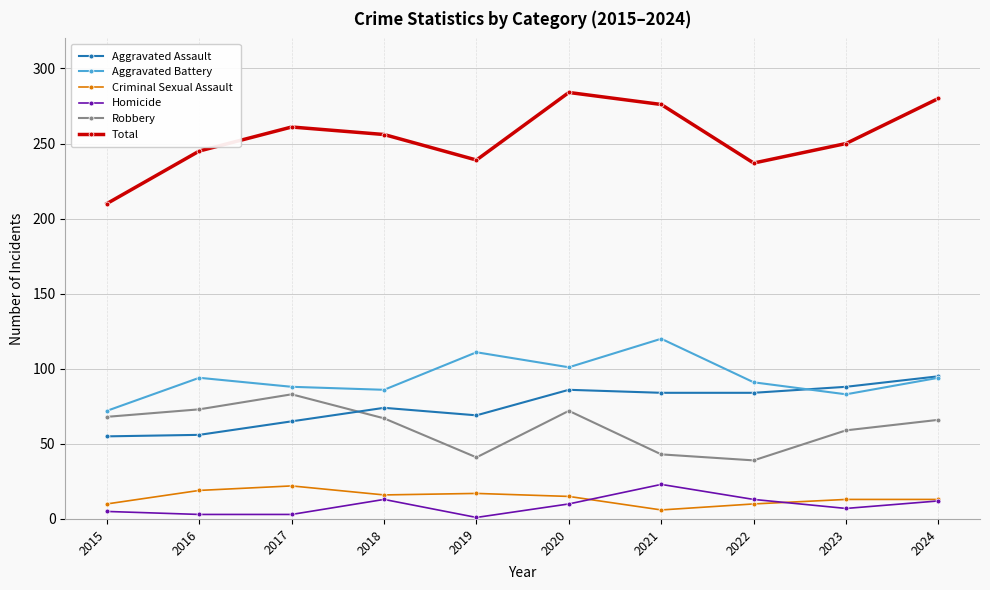

Count the number of data series in this chart.

6